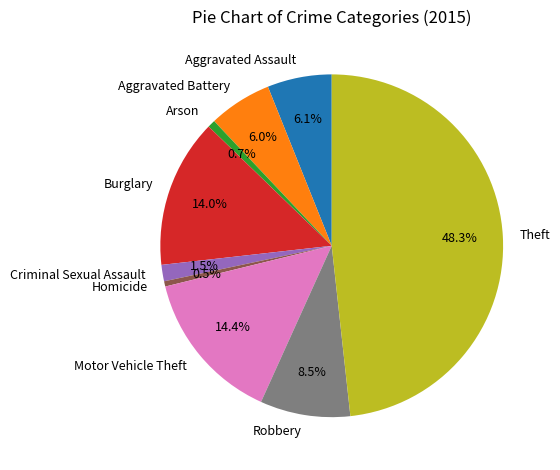

How many slices are in this pie chart?

9